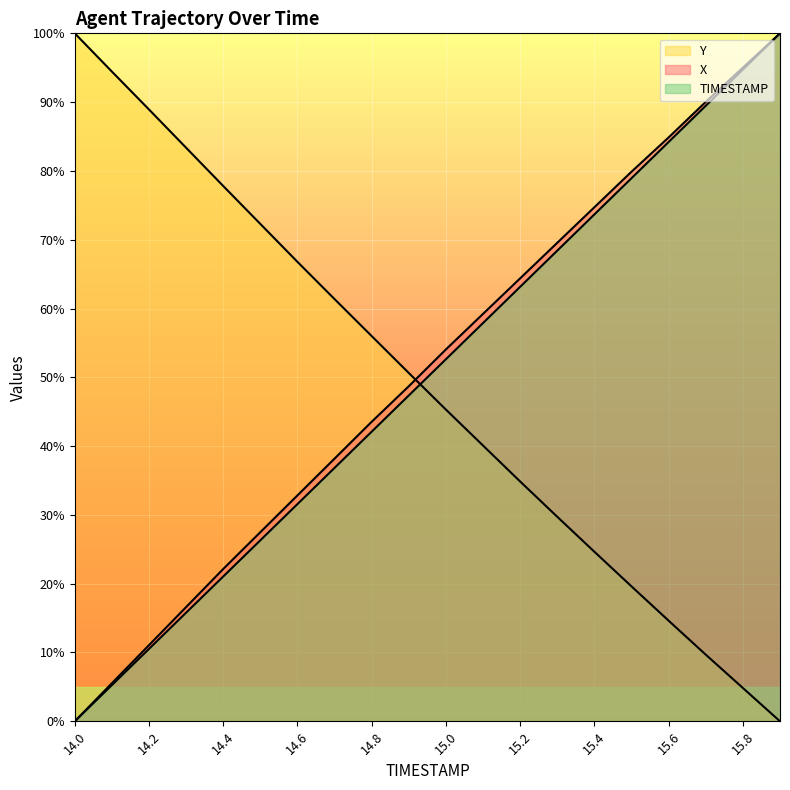

Reading right to left, what are all the values shown in this chart?

X: 15.9=100.0	15.8=95.0	15.7=90.0	15.6=84.9	15.5=79.9	15.4=74.7	15.3=69.6	15.2=64.4	15.1=59.2	15.0=54.1	14.9=48.7	14.8=43.5	14.7=38.2	14.6=32.8	14.5=27.5	14.4=22.1	14.3=16.6	14.2=11.1	14.1=5.5	14.0=0.0
Y: 15.9=0.0	15.8=4.8	15.7=9.7	15.6=14.6	15.5=19.6	15.4=24.6	15.3=29.7	15.2=34.9	15.1=40.1	15.0=45.3	14.9=50.6	14.8=56.0	14.7=61.4	14.6=66.8	14.5=72.3	14.4=77.8	14.3=83.4	14.2=88.9	14.1=94.4	14.0=100.0
TIMESTAMP: 15.9=100.0	15.8=94.7	15.7=89.5	15.6=84.2	15.5=78.9	15.4=73.7	15.3=68.4	15.2=63.2	15.1=57.9	15.0=52.6	14.9=47.4	14.8=42.1	14.7=36.8	14.6=31.6	14.5=26.3	14.4=21.1	14.3=15.8	14.2=10.5	14.1=5.3	14.0=0.0